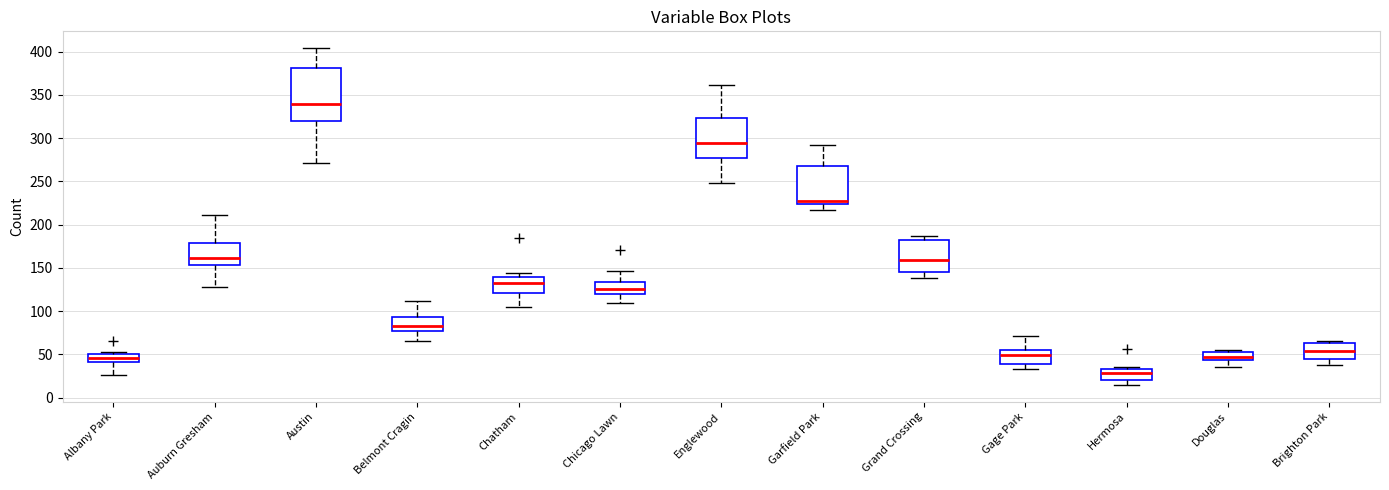

Which box has the lowest median line?

Hermosa